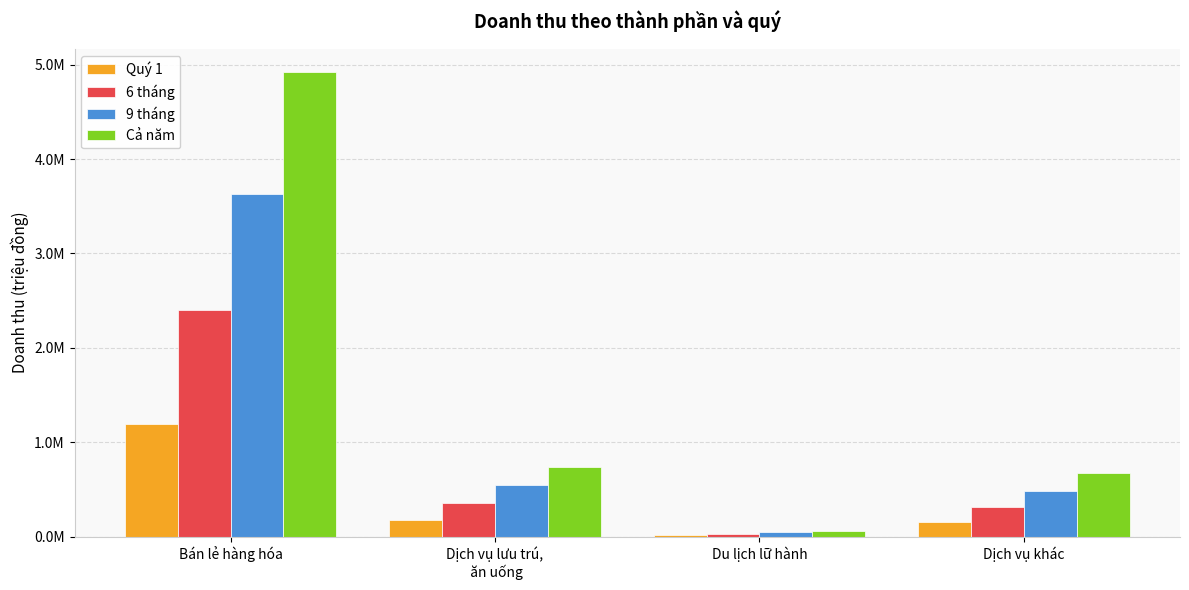

What is the difference between the Quý 1 values at Du lịch lữ hành and Bán lẻ hàng hóa?

1176122.4